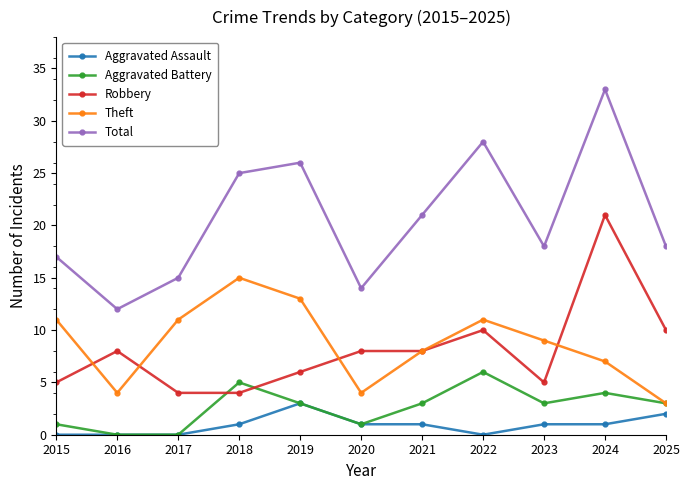

How many distinct data groups are displayed?

5